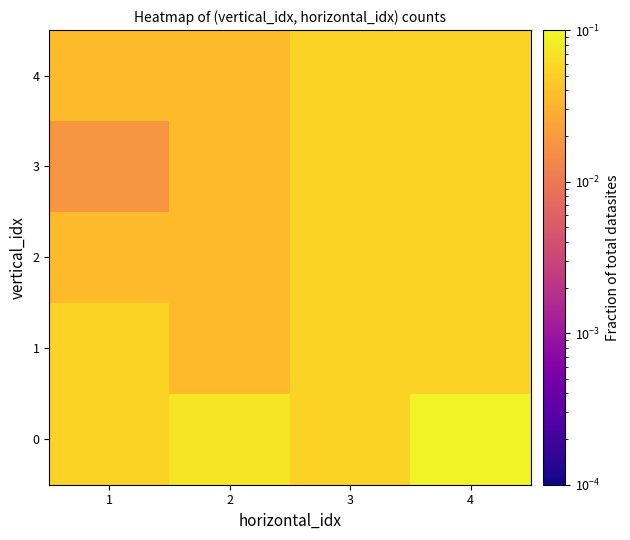

Rank the series by their maximum value, from lowest to highest.

1, 2, 3, 4, 0